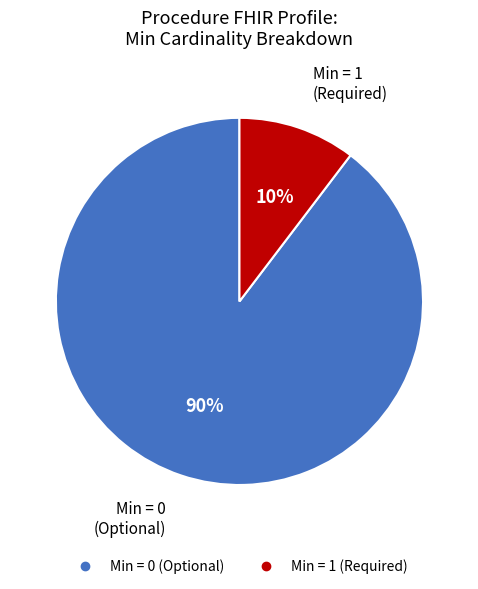

To the nearest percent, what is the average slice percentage?

50%